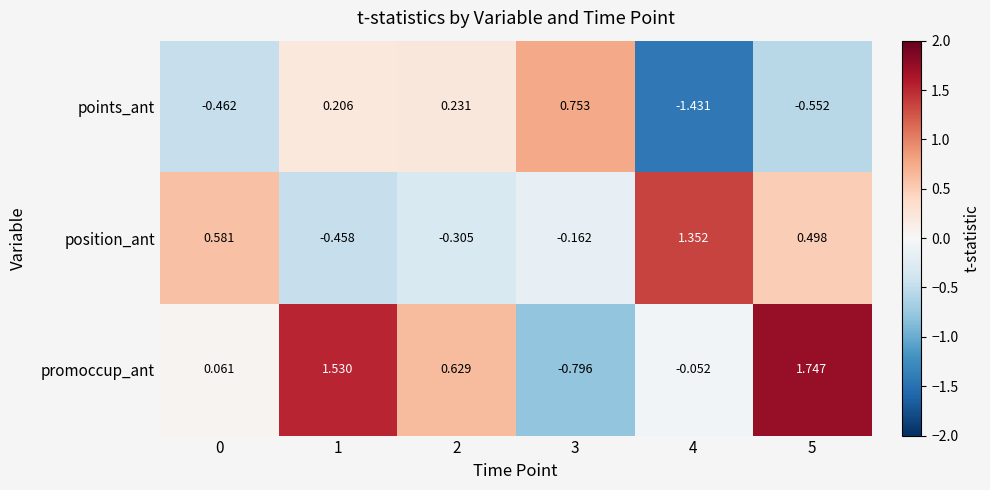

At which category does the chart reach its minimum across all series?

4